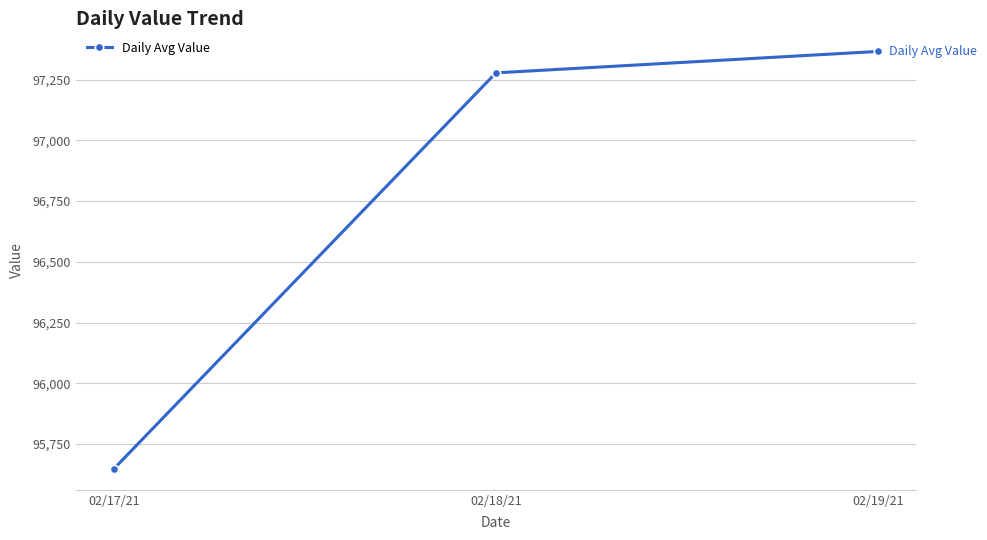

What is the value of the 1st point from the left?

95647.8